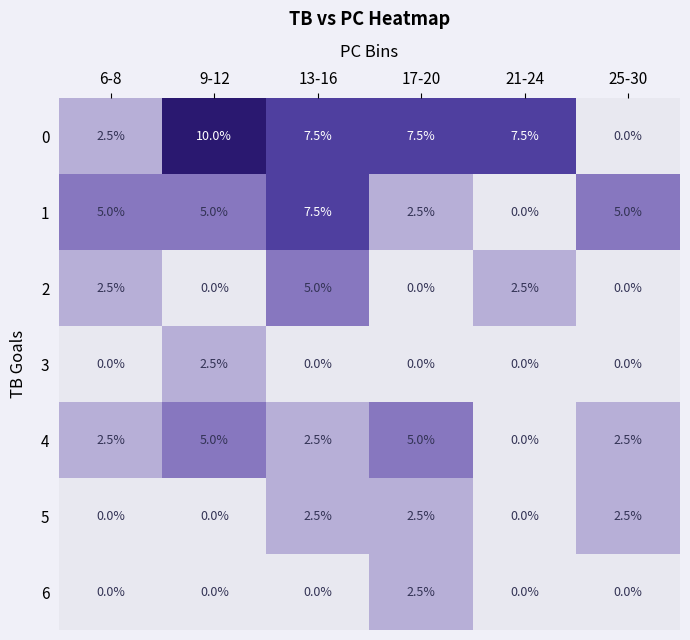

Between 21-24 and 25-30, which series saw the biggest shift?

0